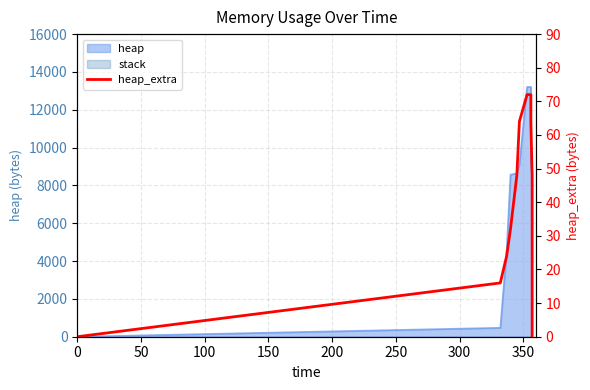

The value at 400 is 40. True or false?

False